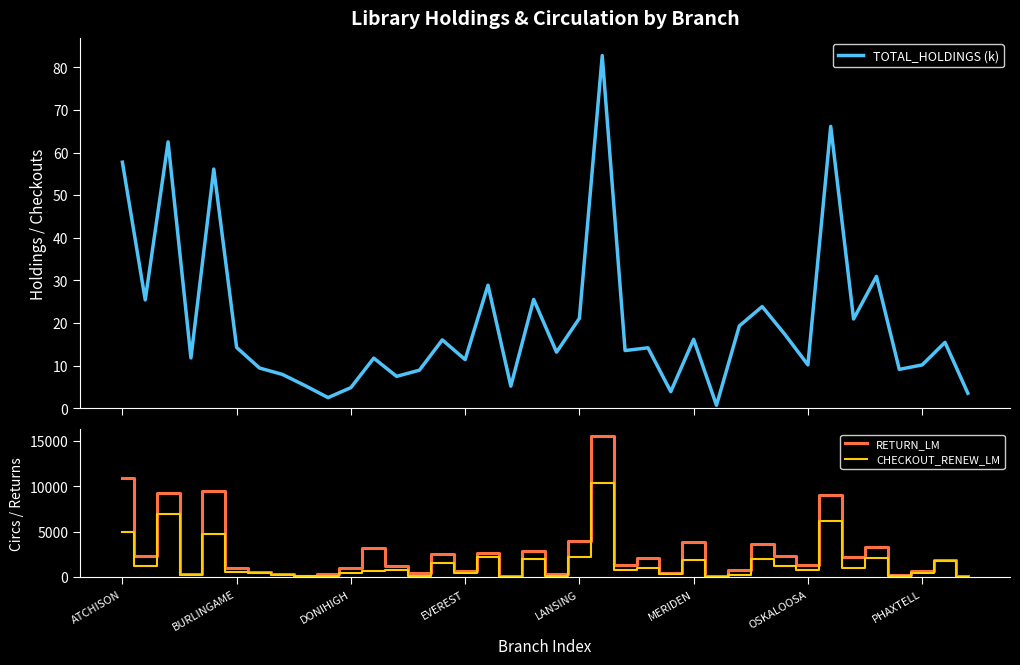

True or false: TOTAL_HOLDINGS (k) has a value of 66.1 at 31.

True